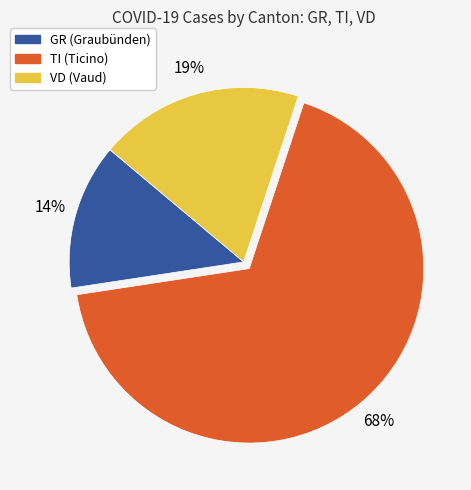

To the nearest percent, what is the average slice percentage?

33%